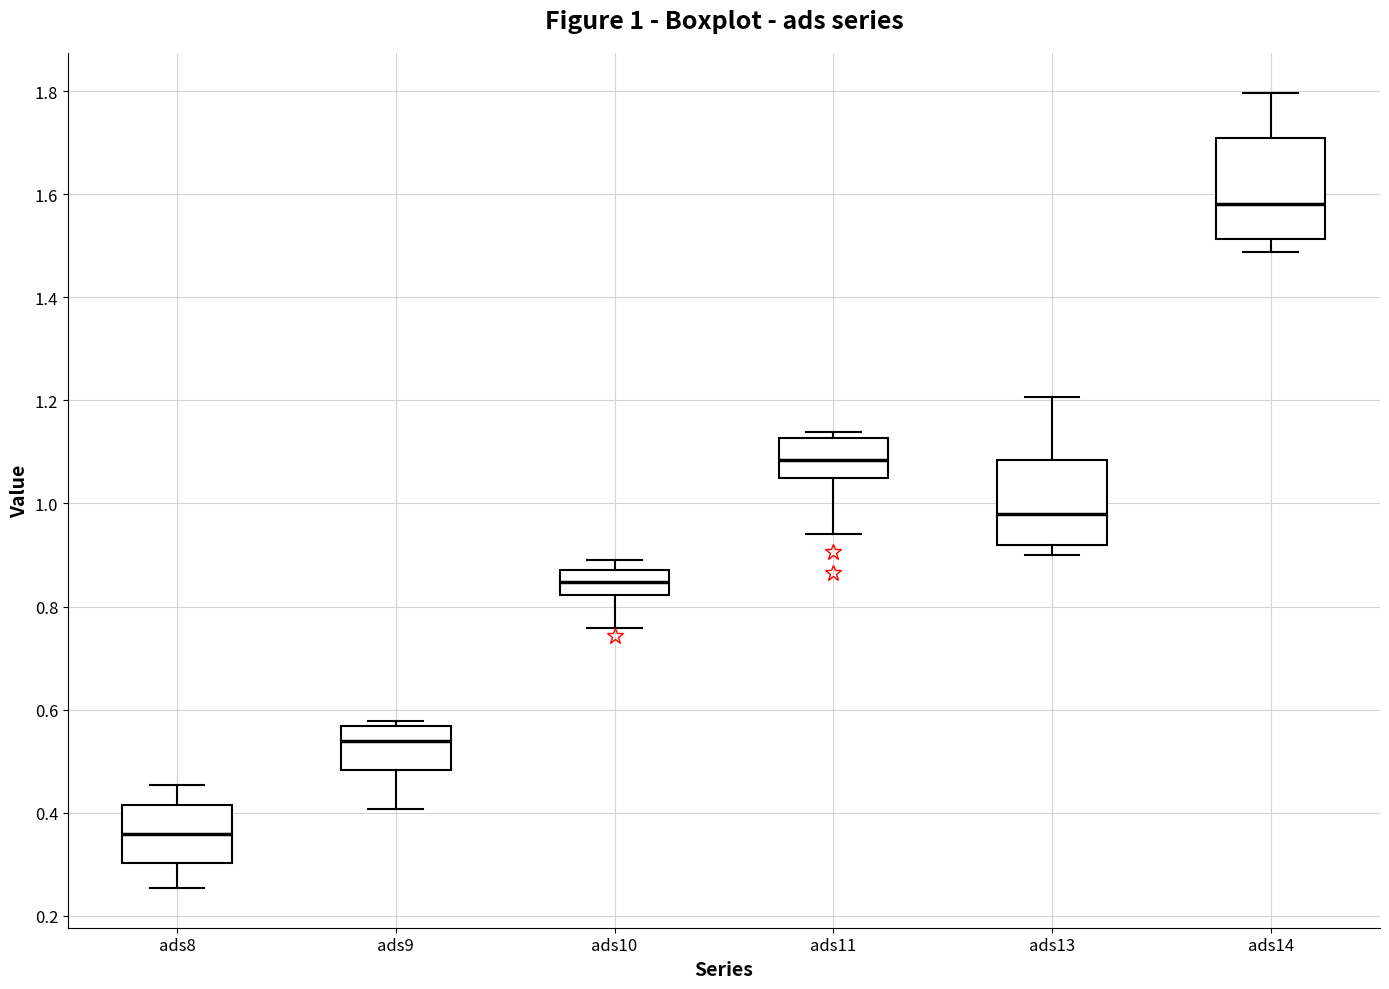

Which box's median line is the lowest?

ads8